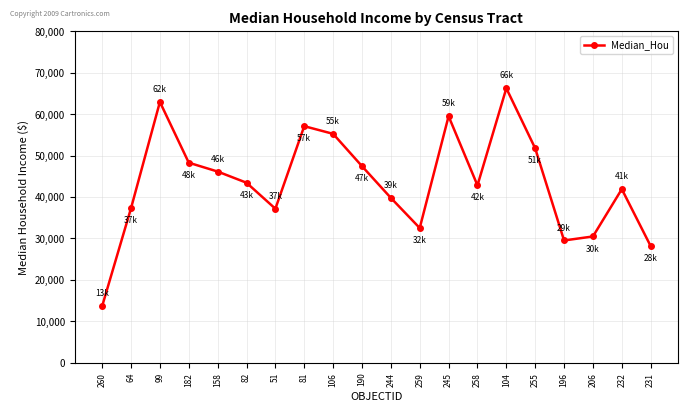

What is the value of the 5th point from the left?

46139